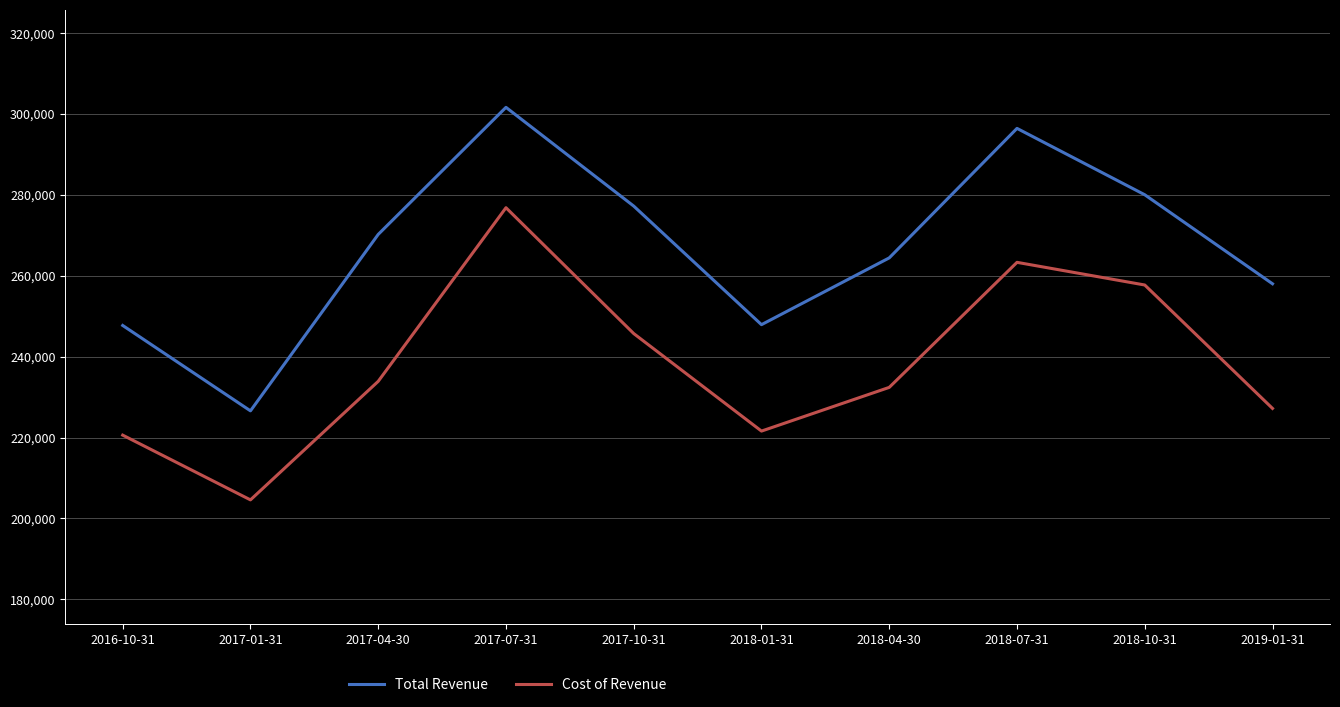

The value of Cost of Revenue at 2018-04-30 is 232400. True or false?

True